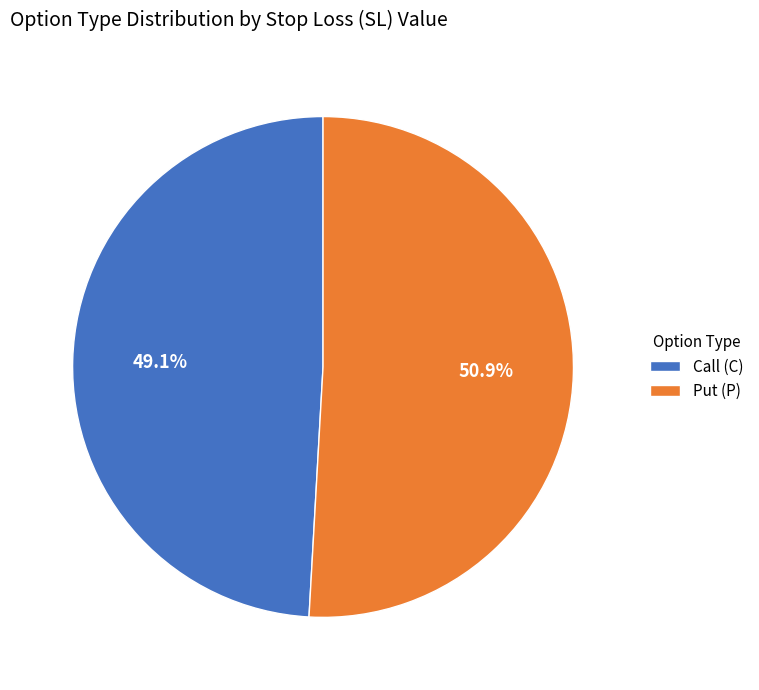

Between Put (P) and Call (C), which is larger?

Put (P)